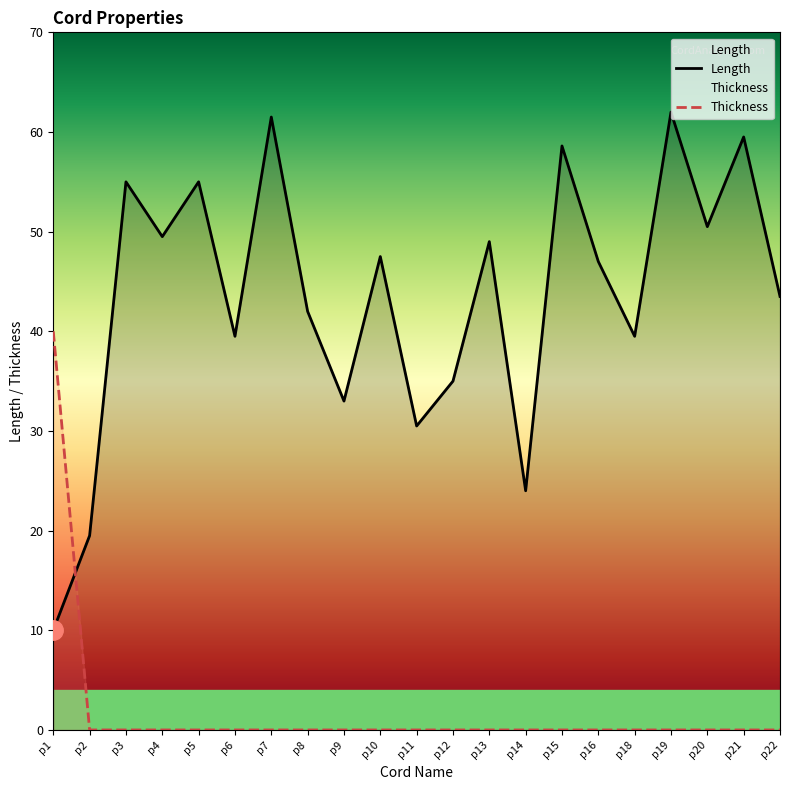

Does the chart display data point markers on the line(s)?

No